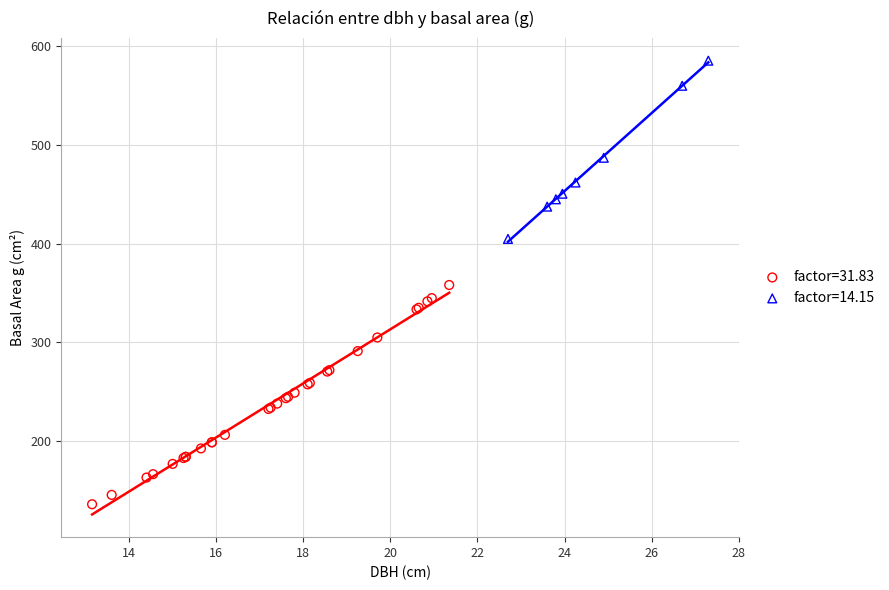

Which series reaches the maximum Y coordinate?

factor=14.15